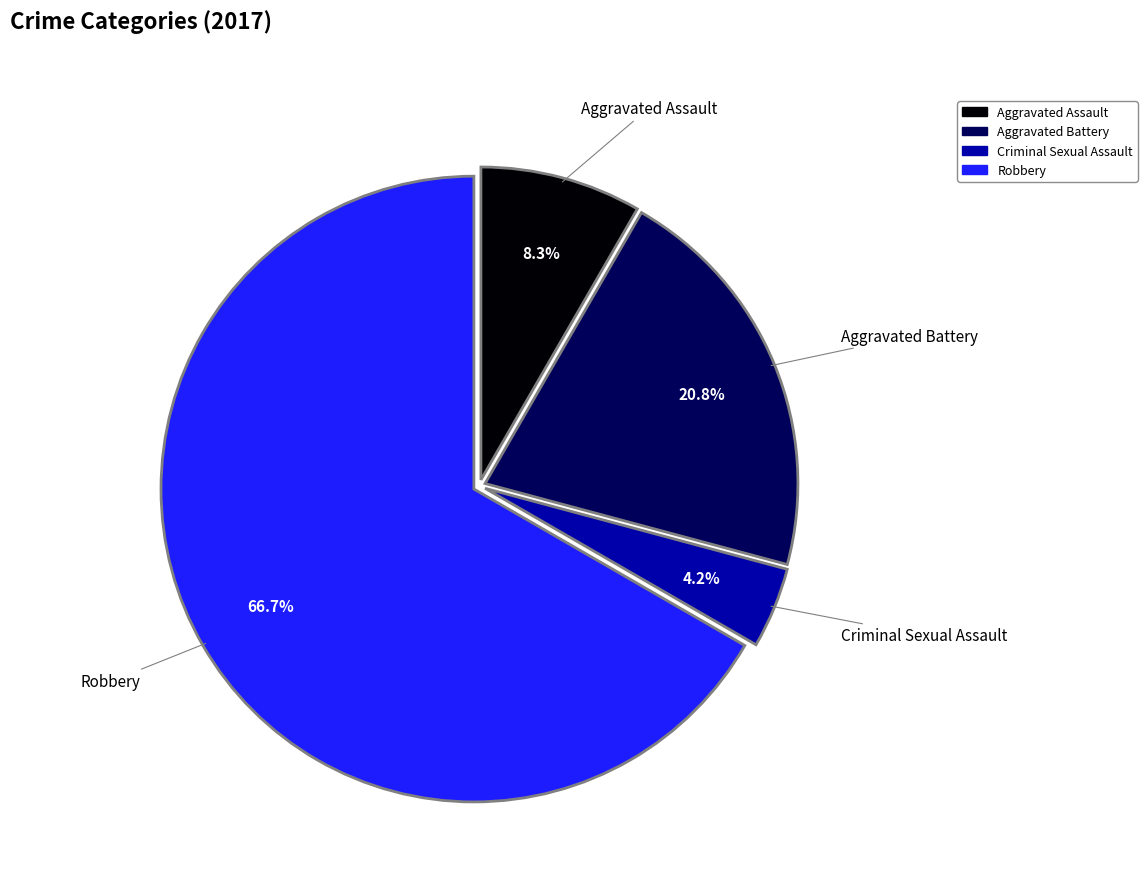

Do Robbery and Aggravated Assault together represent more than half of the pie?

Yes